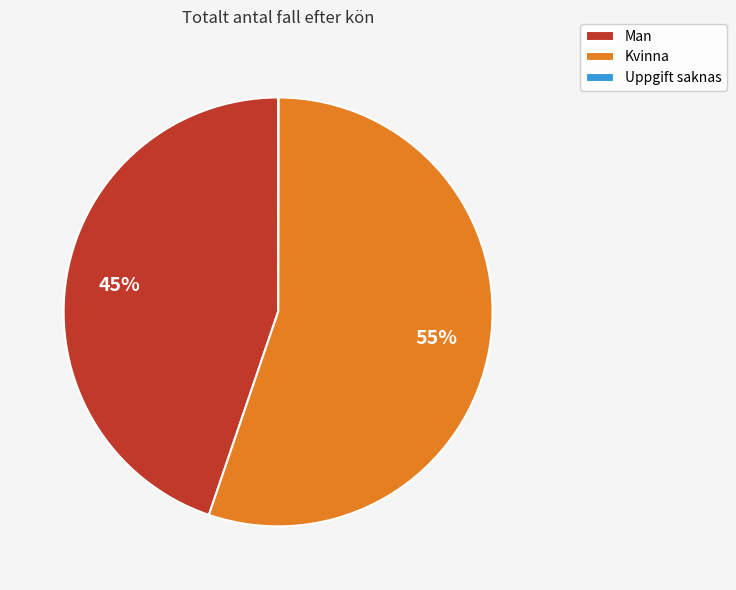

Approximately how many times larger is the value at Man compared to Kvinna?

0.8